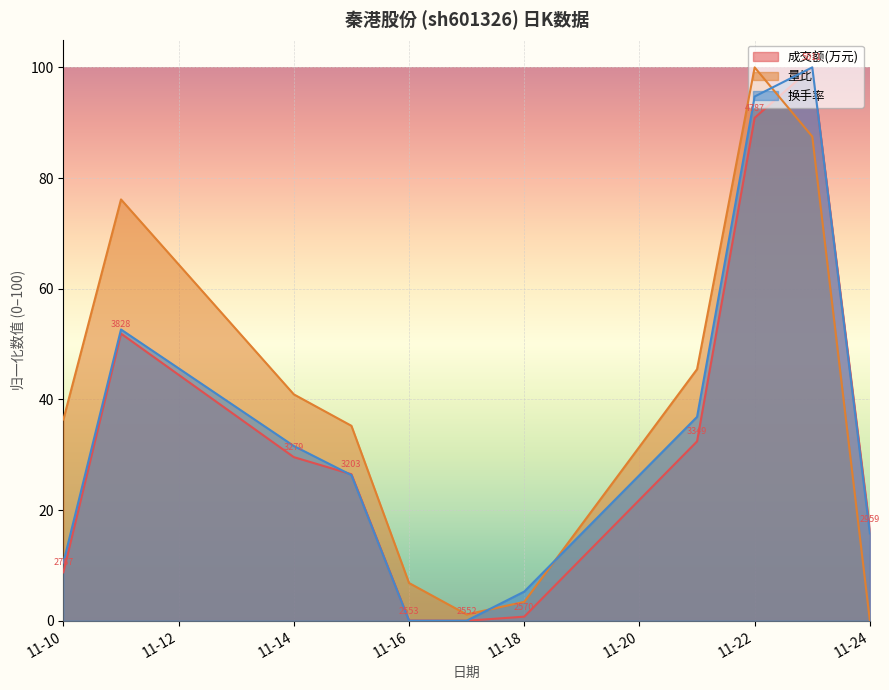

Is it true that 量比 equals 116.6 at 2022-11-11?

False